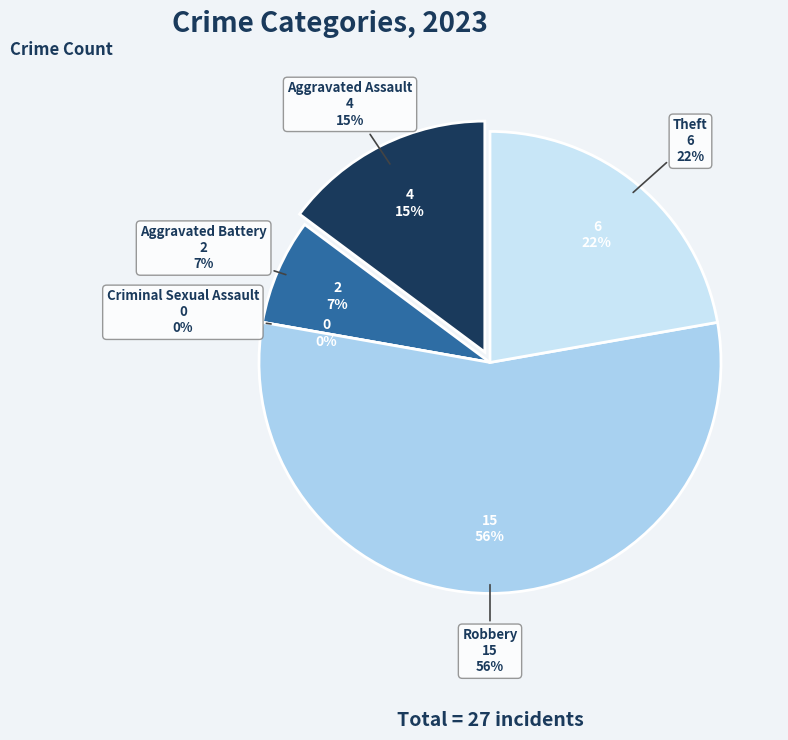

Which category accounts for the majority?

Robbery